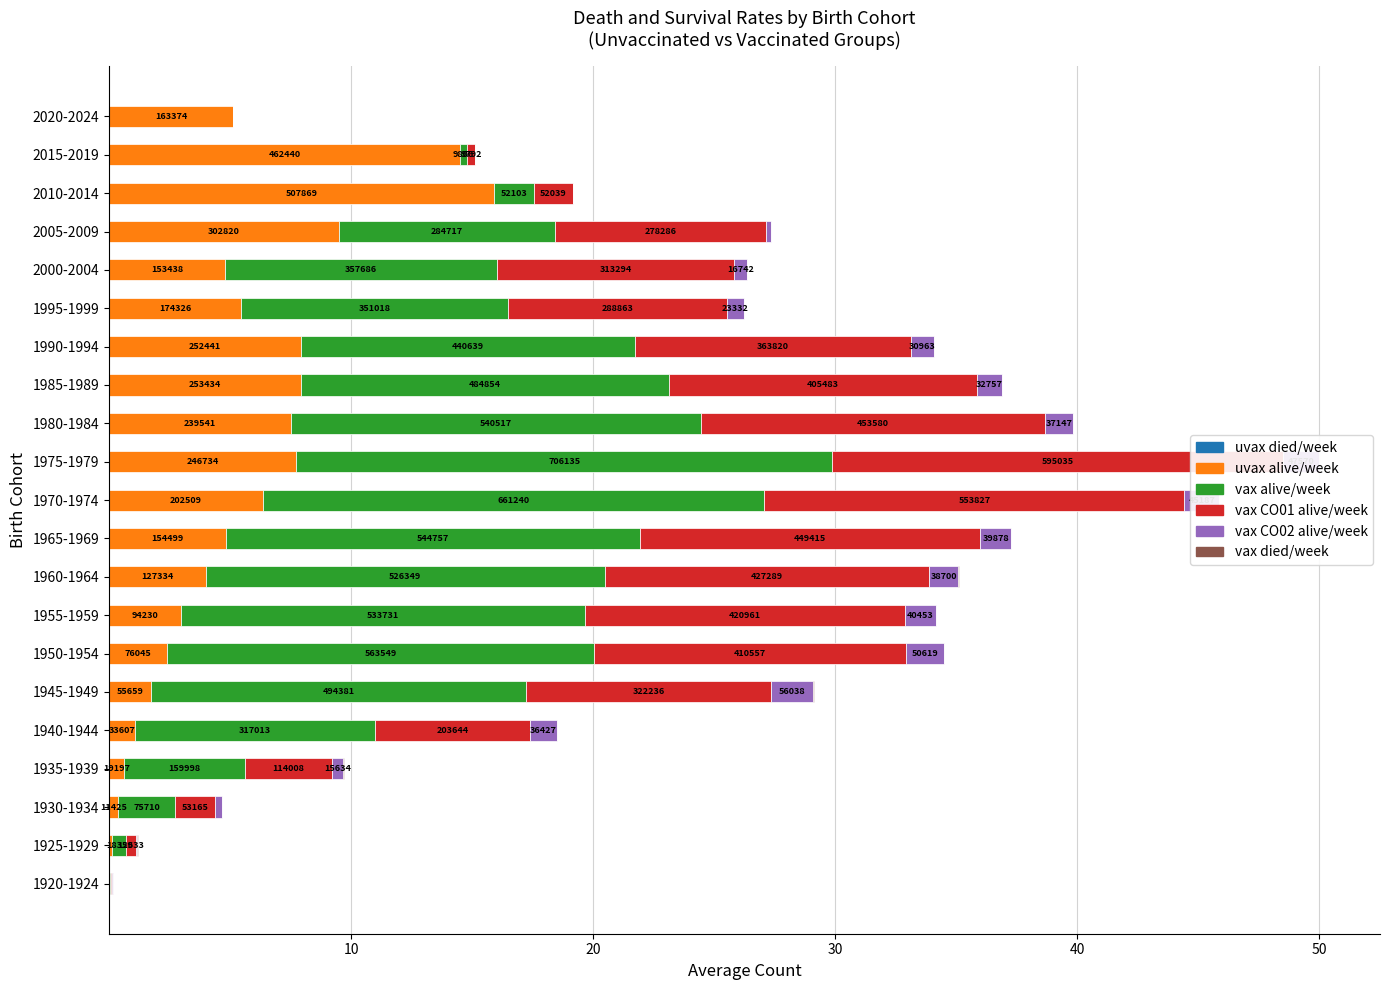

What is the greatest value displayed?

22.1